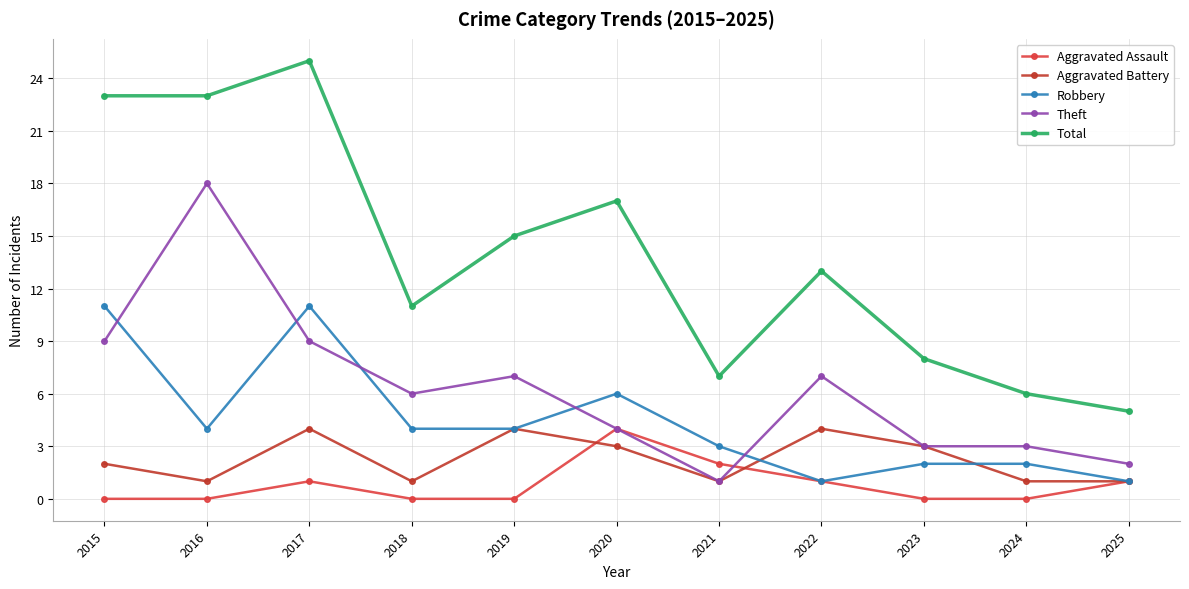

How many interior local peaks does the Robbery series have?

2